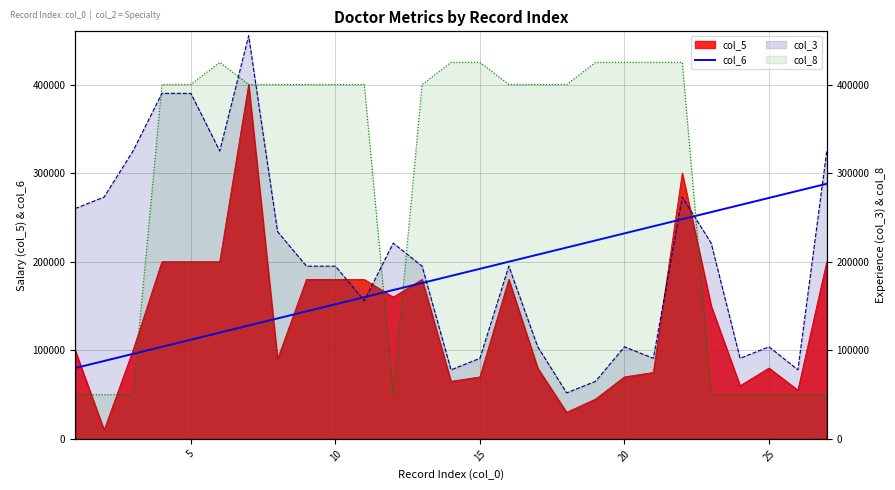

How many times do col_8_line and col_3_line cross each other?

6